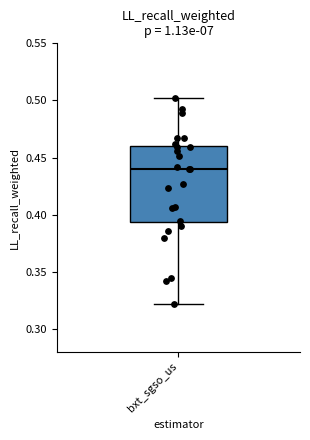

Transcribe this box plot: give where the median line is, the range the box spans, and where the two whiskers end, as read against the y-axis. The values are not printed on the chart, so give them approximately, as read against the axis.

median 0.440, box 0.395 to 0.460, whiskers 0.320 to 0.500